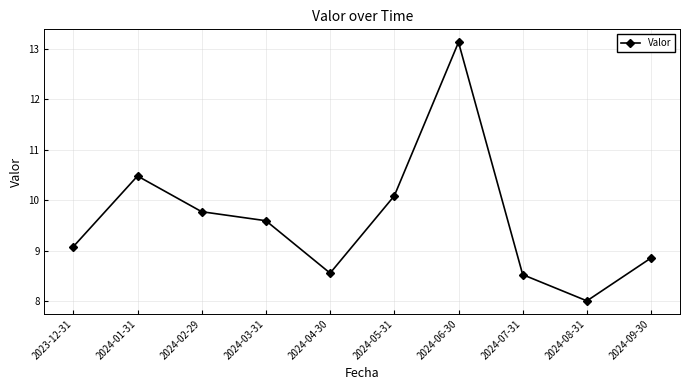

What is the smallest value displayed?

8.0